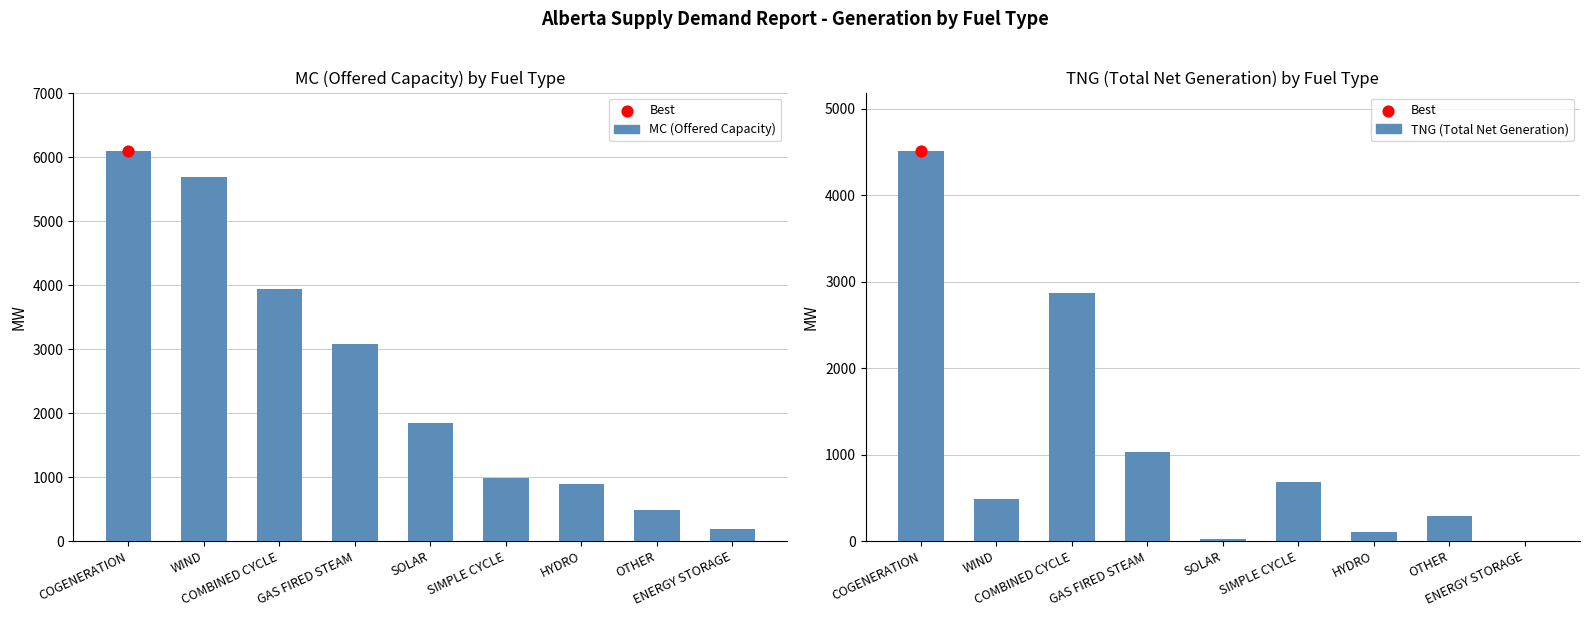

Which series has the largest Y range (max minus min)?

MC (Offered Capacity)